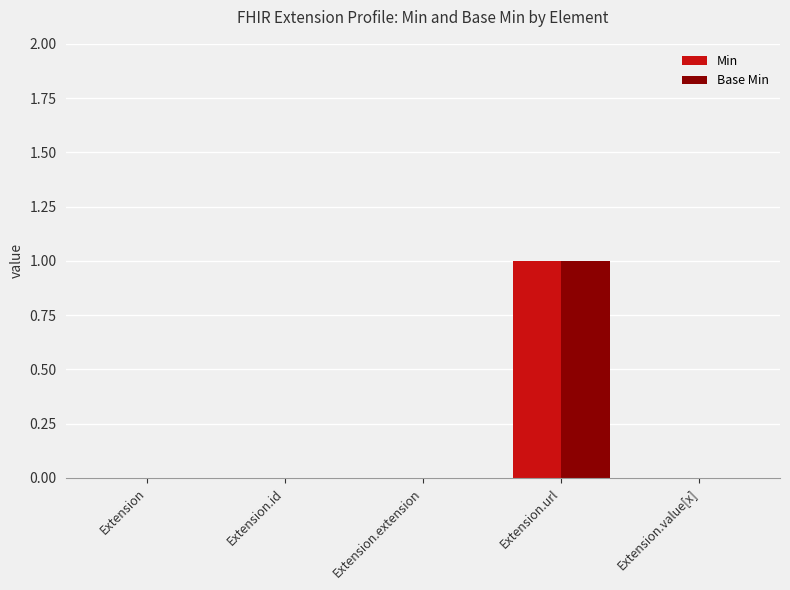

How many Base Min values are between 0 and 1?

5